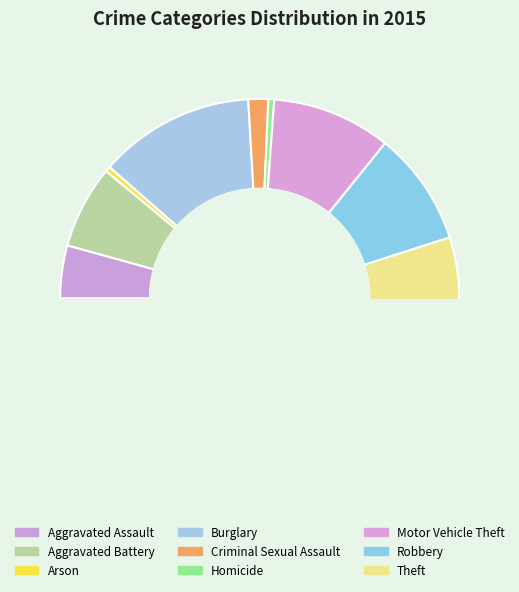

Is it true that Motor Vehicle Theft is 24% of the pie?

False